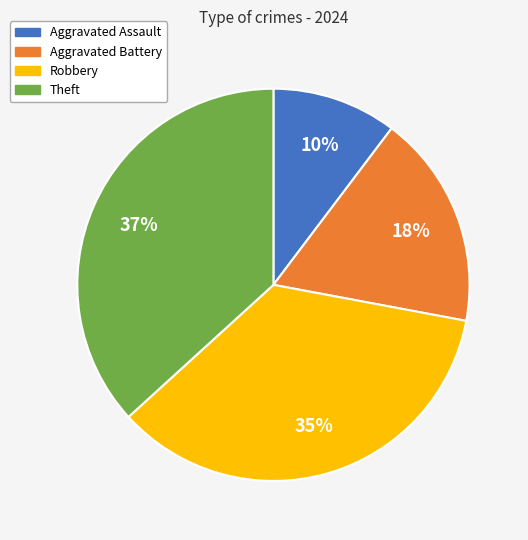

What percentage is the Aggravated Assault slice, to the nearest percent?

10%